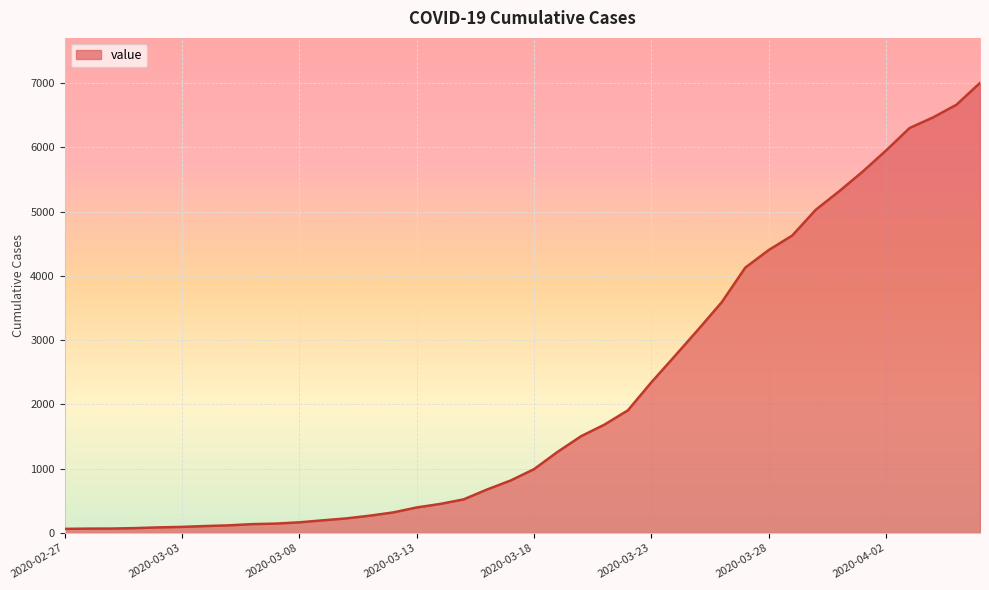

What is the maximum value shown in the chart?

7003